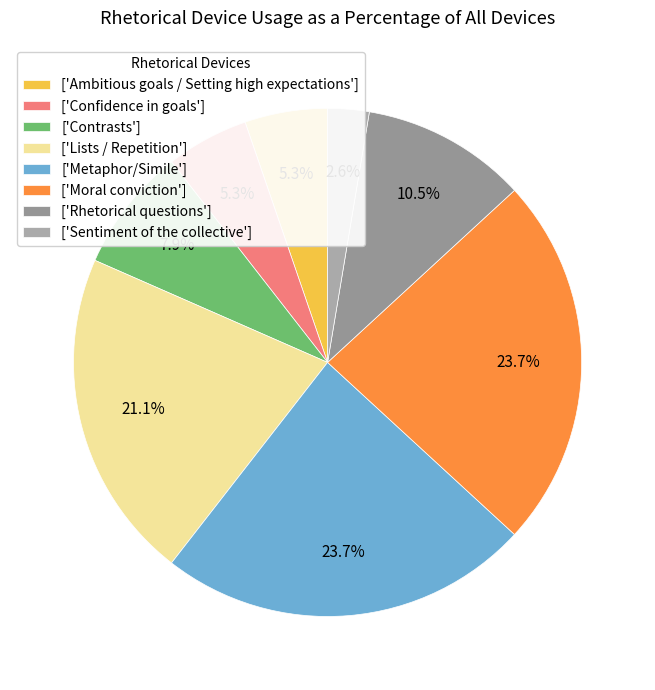

Is there a majority slice in this chart?

No